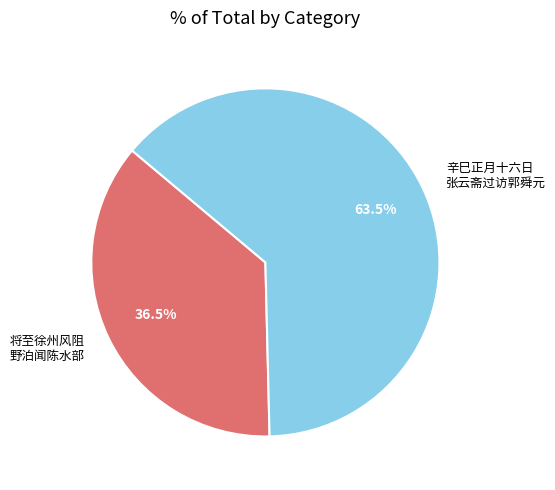

Which slice is the smallest?

将至徐州风阻 野泊闻陈水部